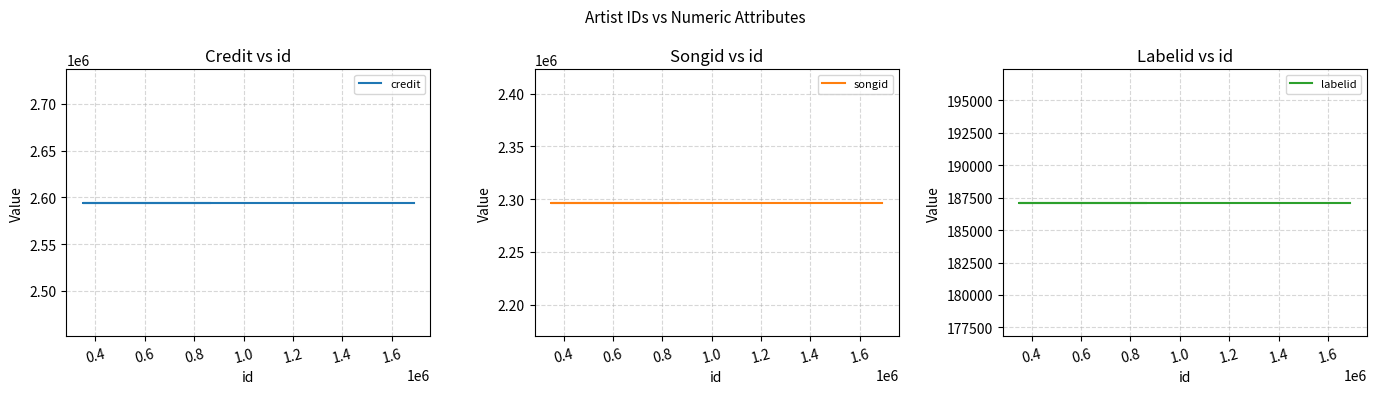

Is it true that songid equals 3599312 at 0.6?

False